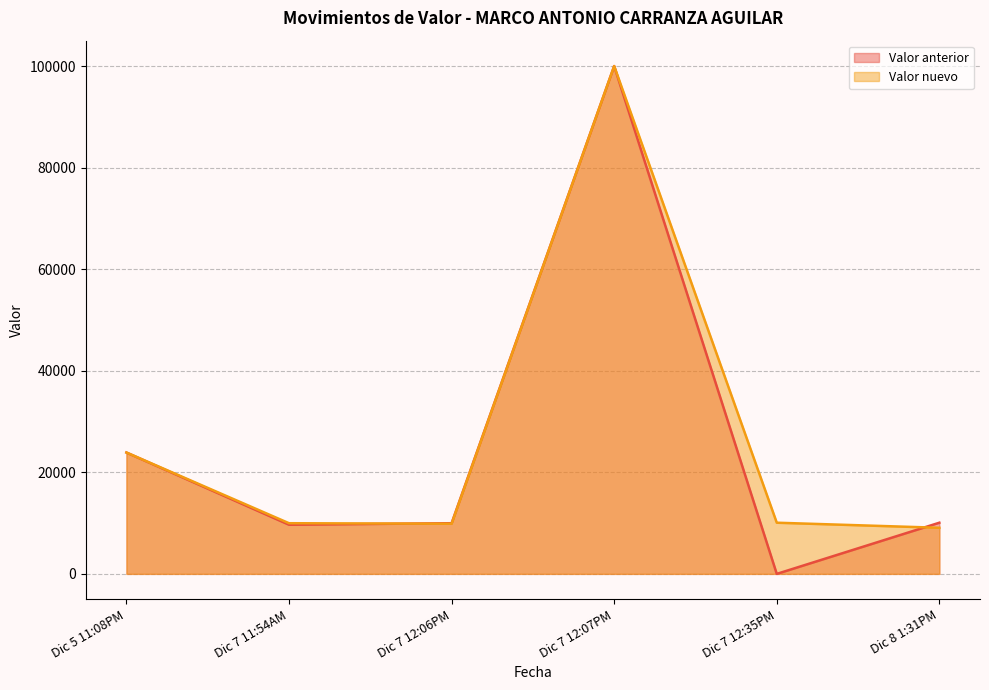

How many lines are shown in the chart?

2